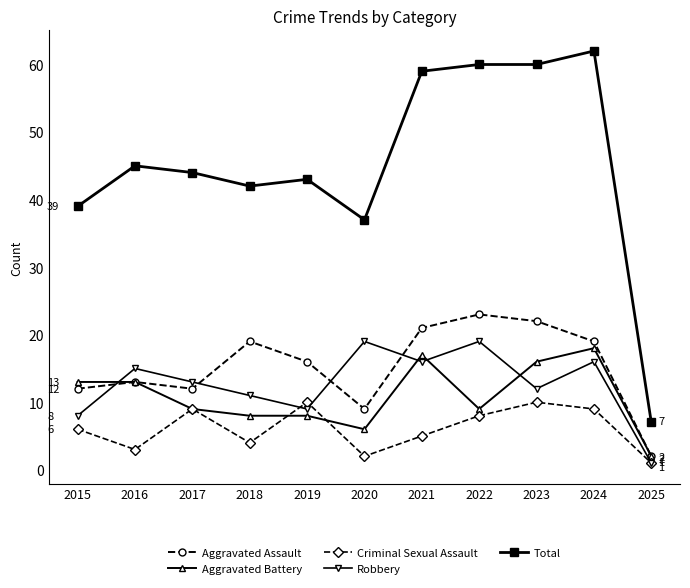

How many distinct data groups are displayed?

5